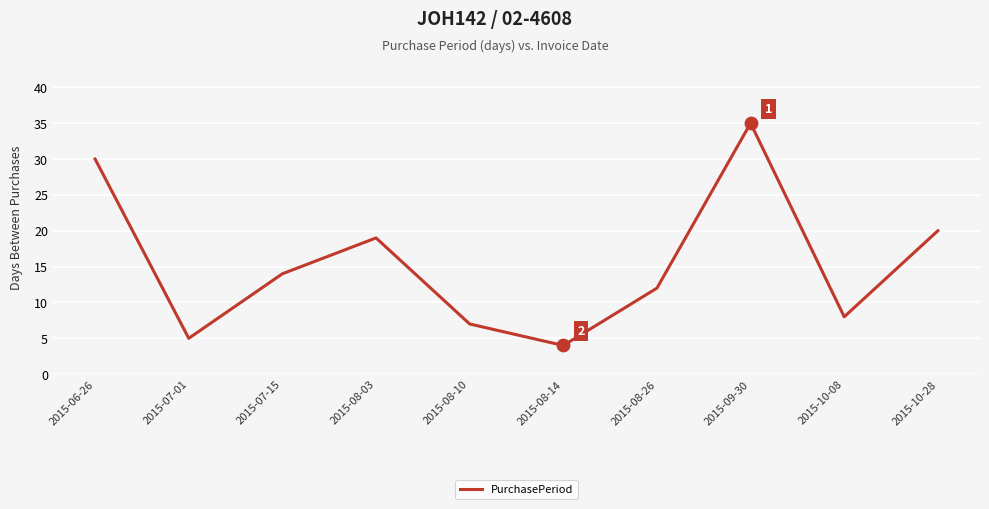

What is the ratio of the value at 2015-08-26 to the value at 2015-07-15?

0.9